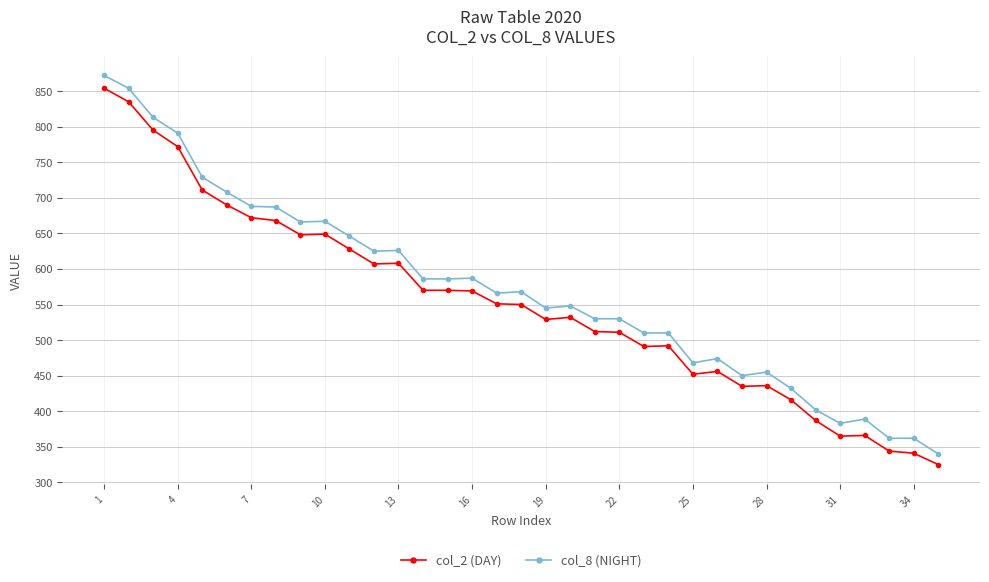

What is the value of the col_8 (NIGHT) point at the 24th from the left?

510